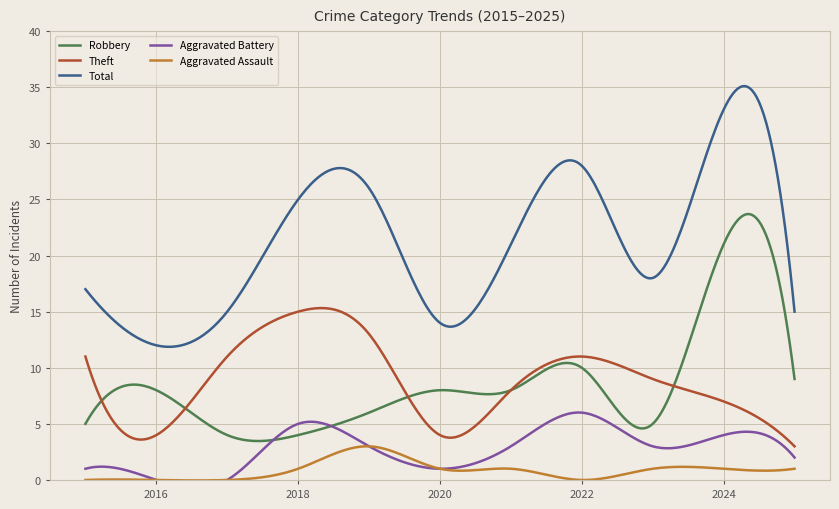

True or false: Total and Robbery cross at least once.

False